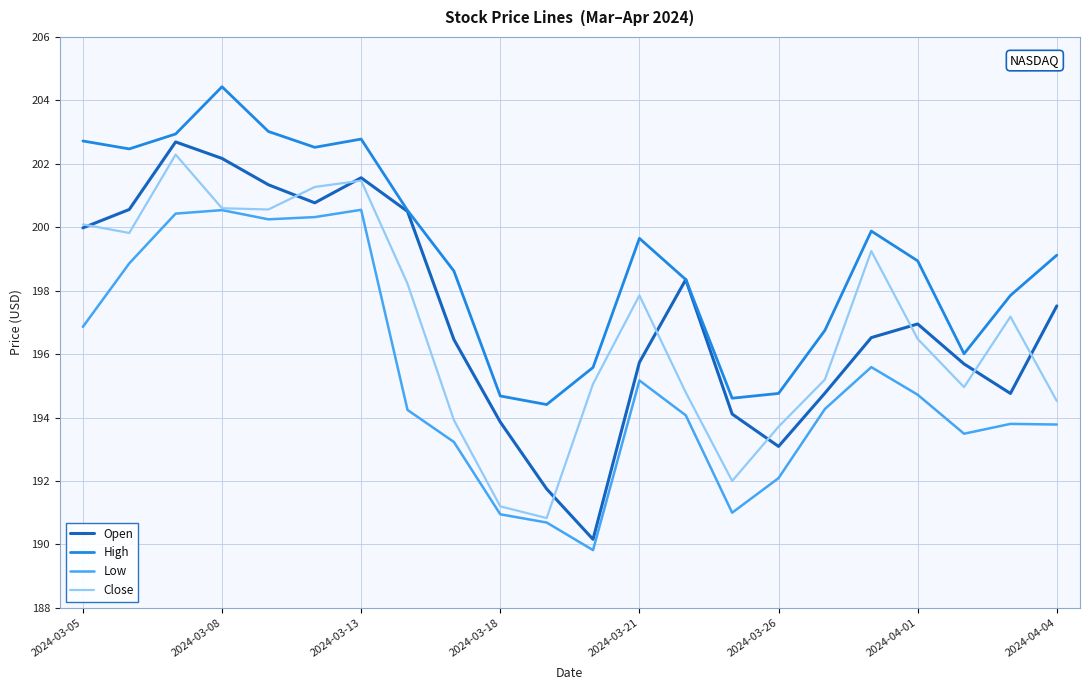

What is the maximum value for Close?

202.3